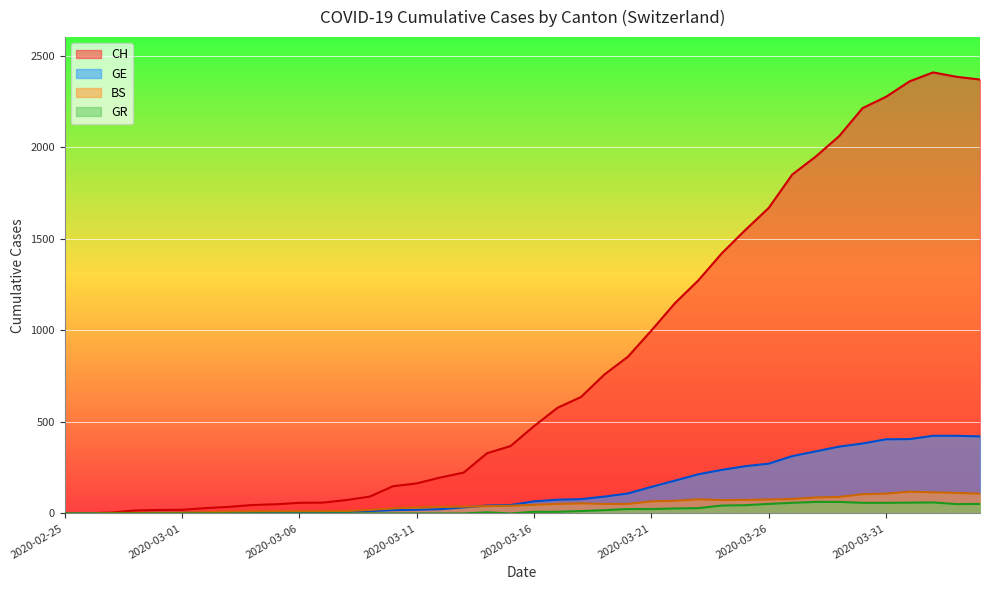

Is the value of GE at 2020-02-25 greater than the value of BS at 2020-03-27?

No